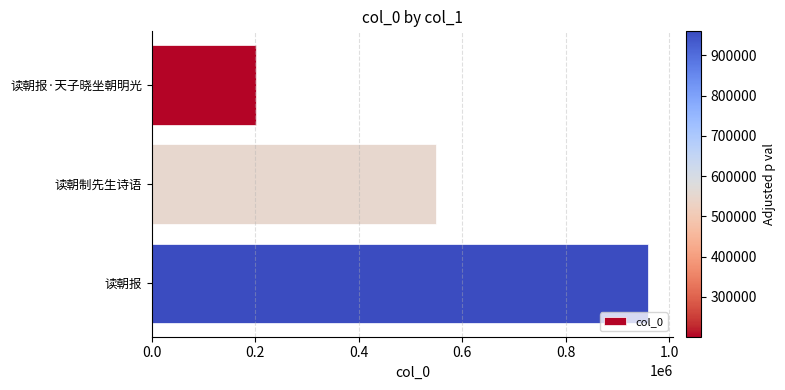

Reading top to bottom, extract all data points from this chart.

201028	549297	959685